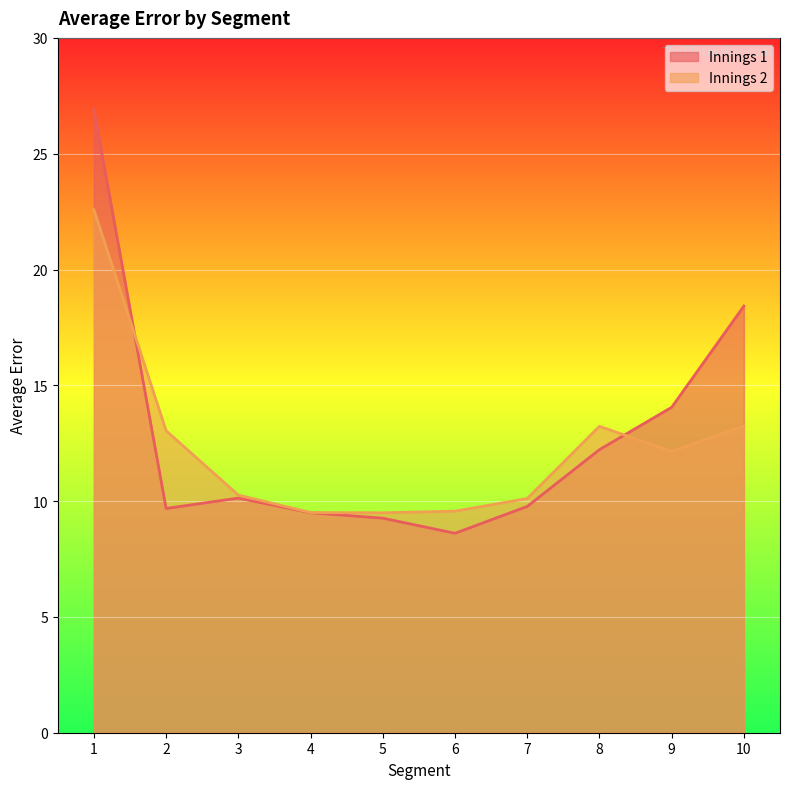

Count the number of categories in the chart.

10